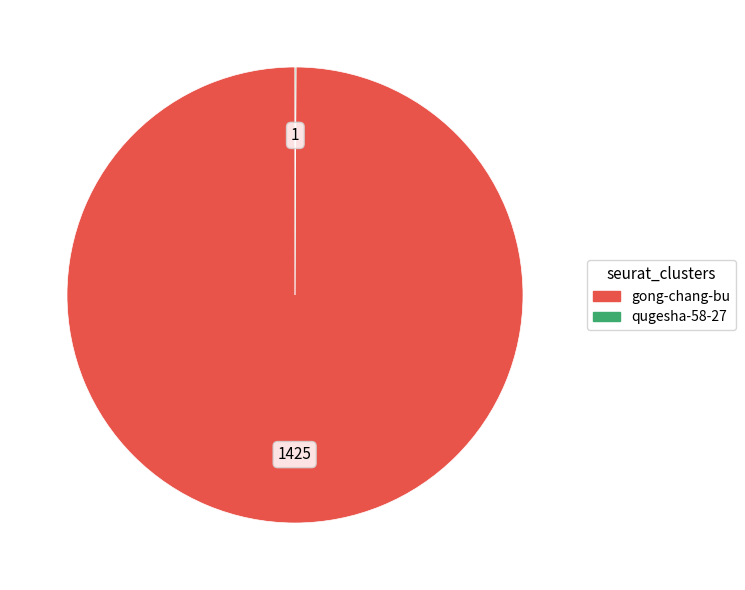

What is the largest slice in the pie chart?

gong-chang-bu